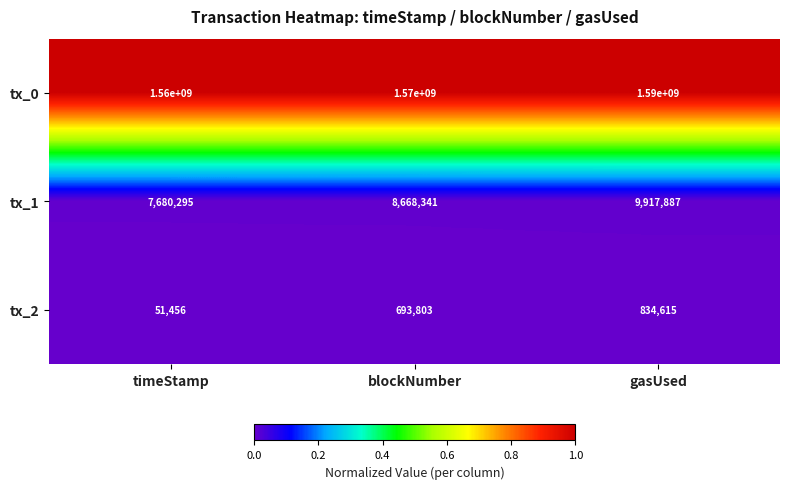

What is the minimum value for tx_0?

1560000000